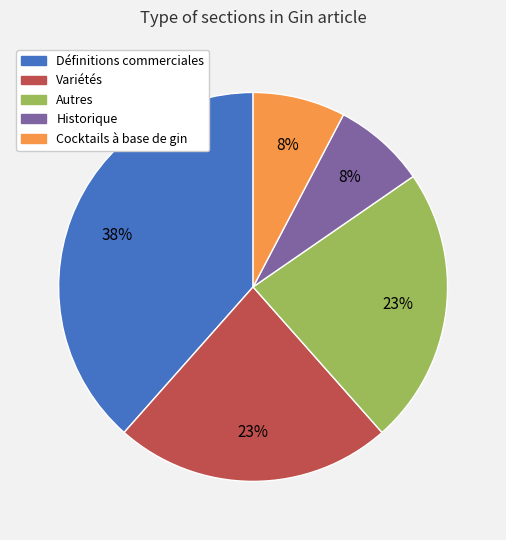

The Définitions commerciales slice represents 38% of the pie. True or false?

True